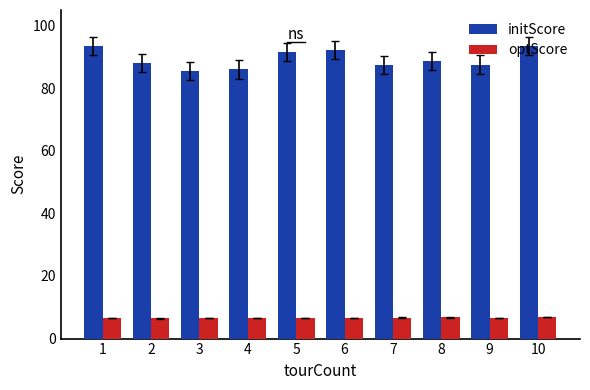

What is the value of the initScore bar at the 10th from the left?

93.6